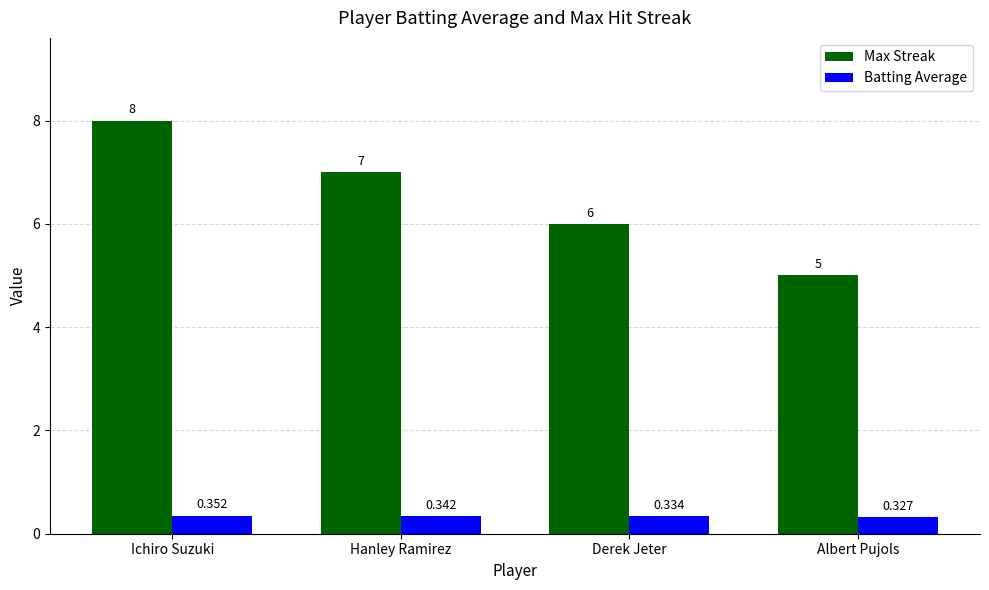

Which category has the highest value across all series?

Ichiro Suzuki